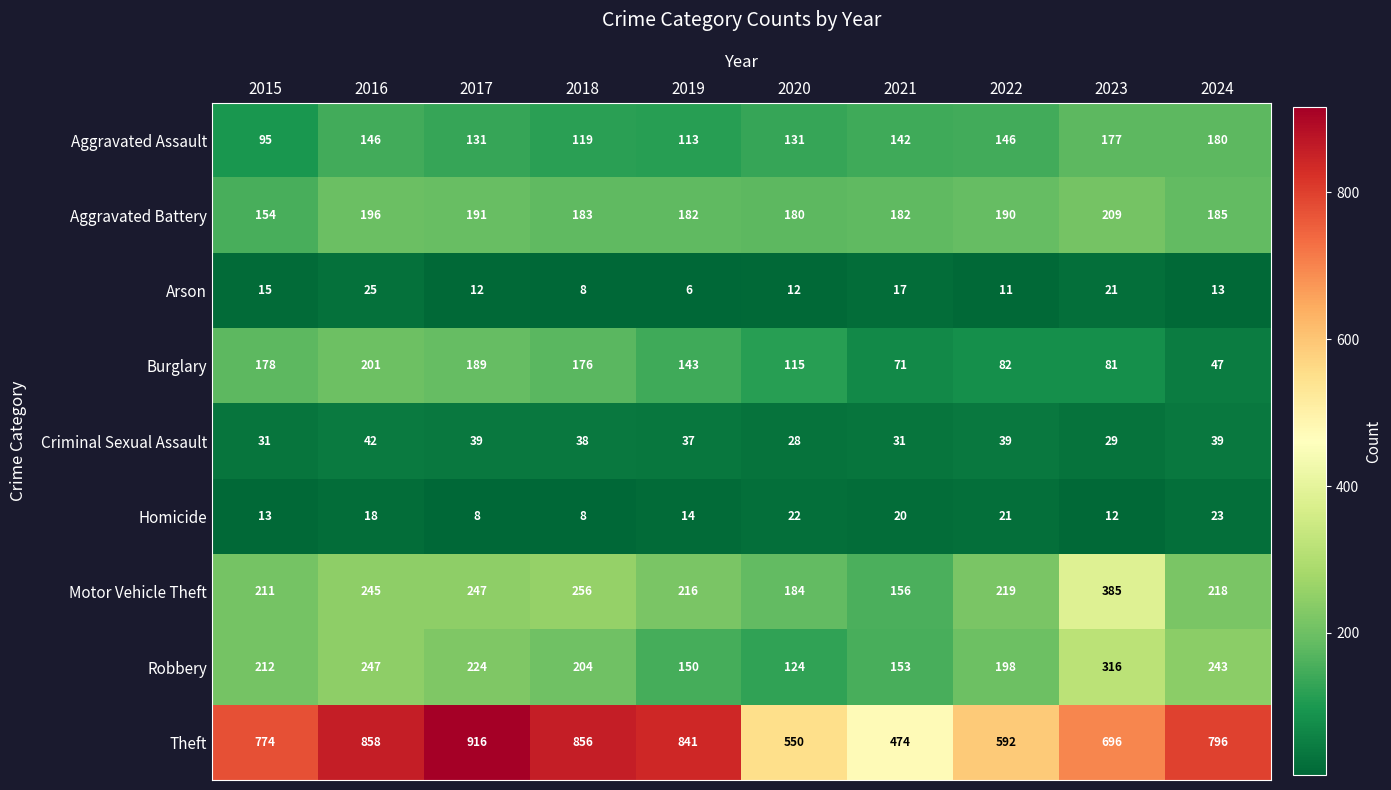

Which series has the largest total across all categories?

Theft